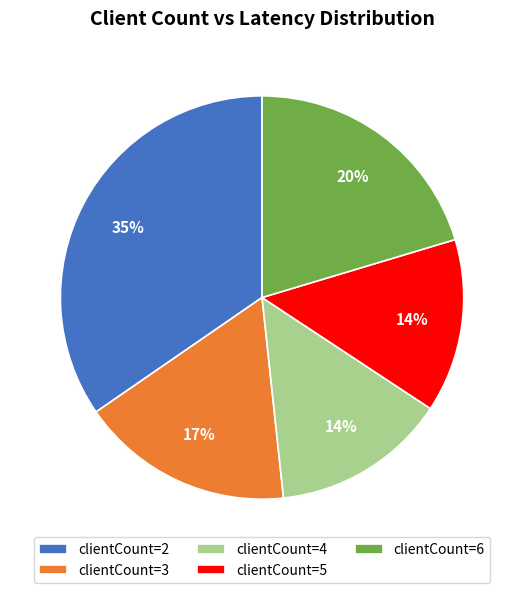

Approximately how many times larger is the value at clientCount=2 compared to clientCount=4?

2.5